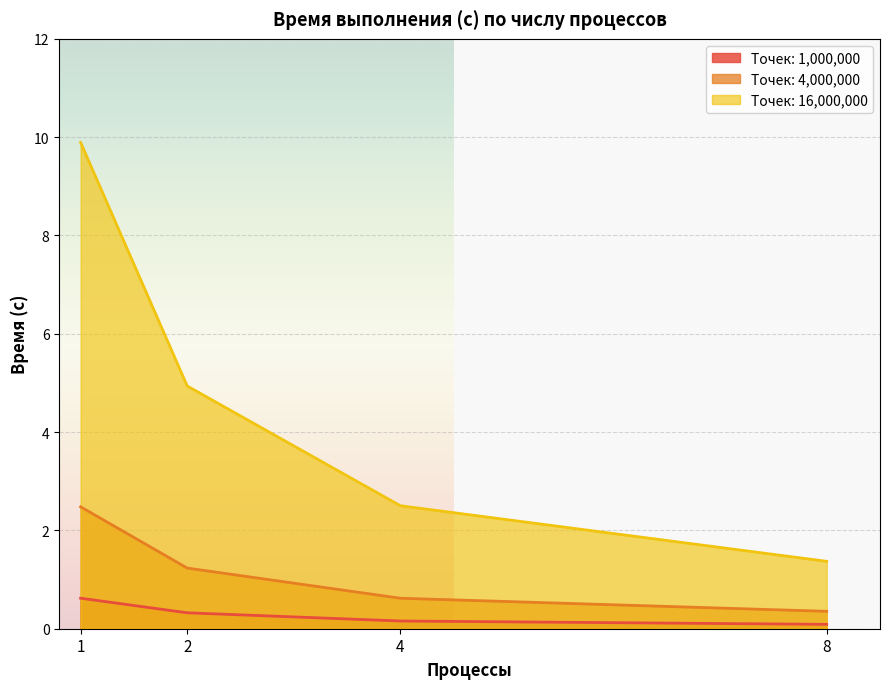

Which has a higher value, 8 or 2?

2